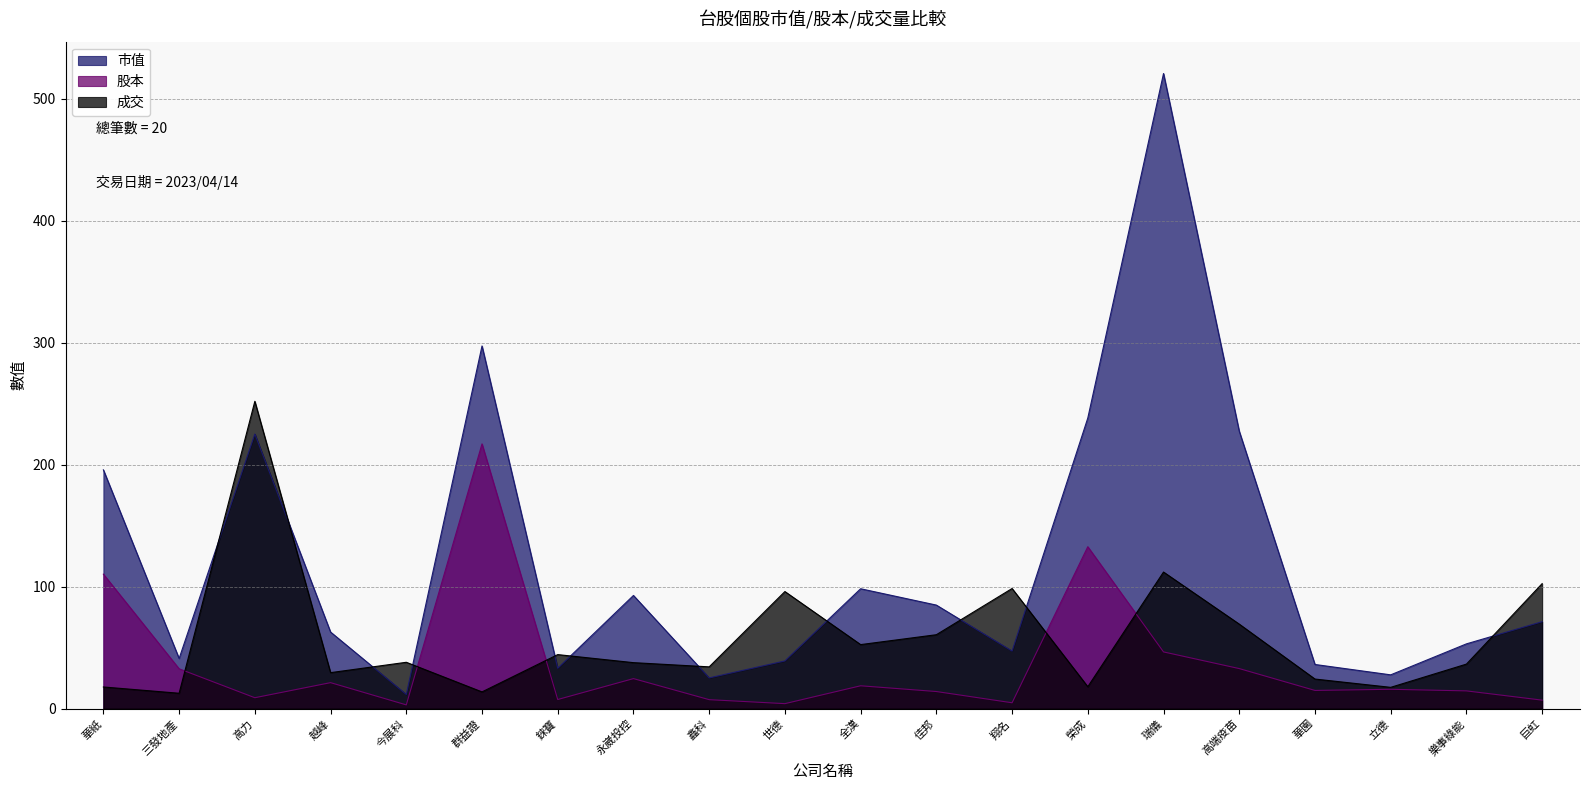

What is the difference between the maximum and second lowest values in the 市值 series?

495.6